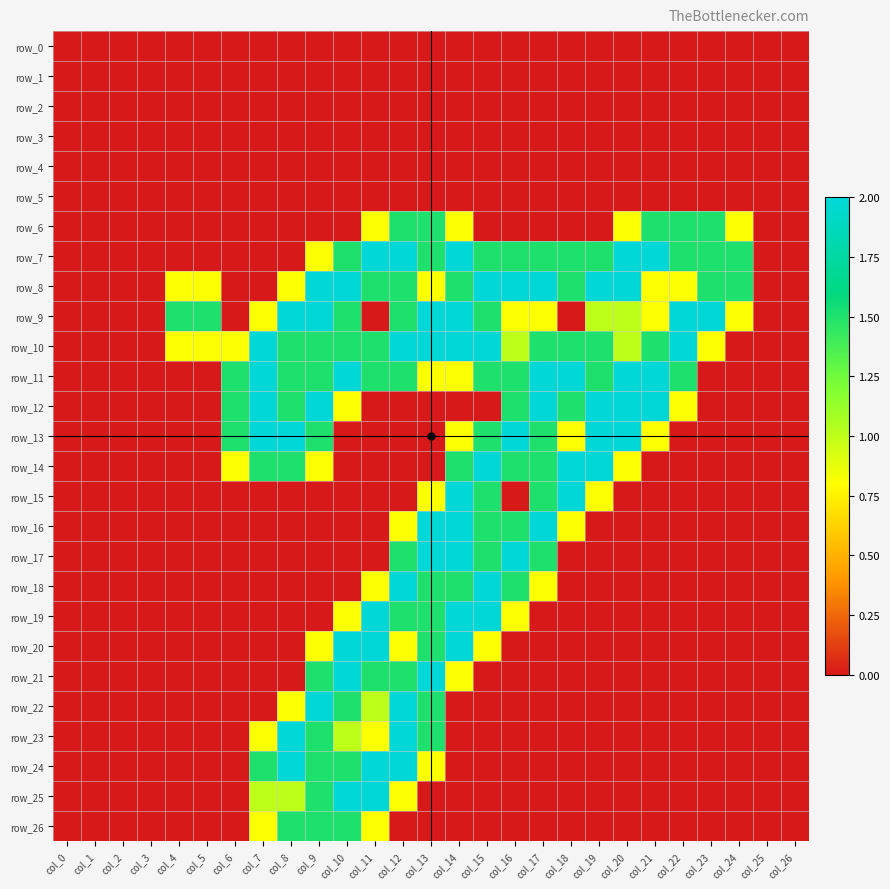

True or false: row_16 has a value of 1.4 at col_11.

False